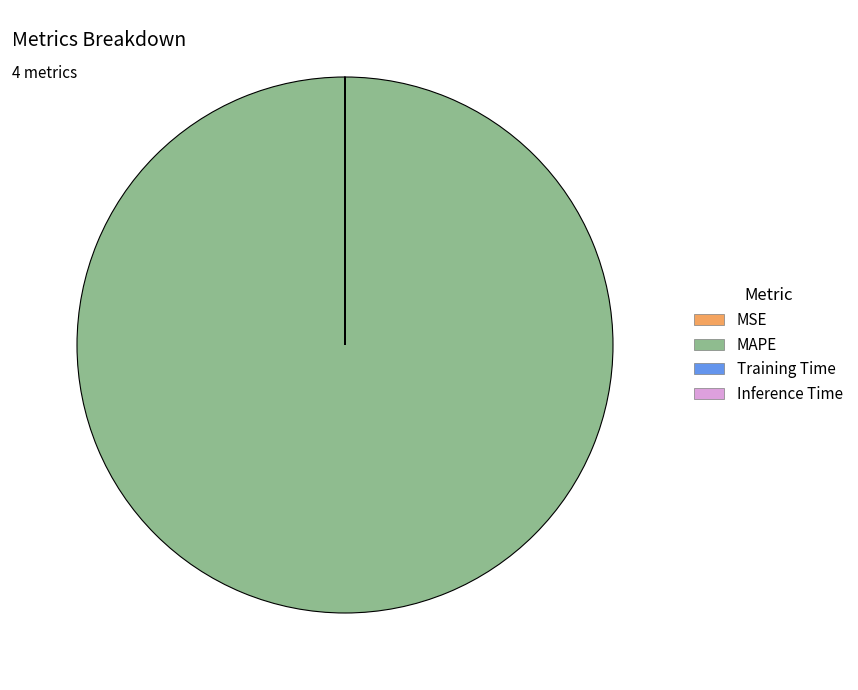

What is the largest slice in the pie chart?

MAPE